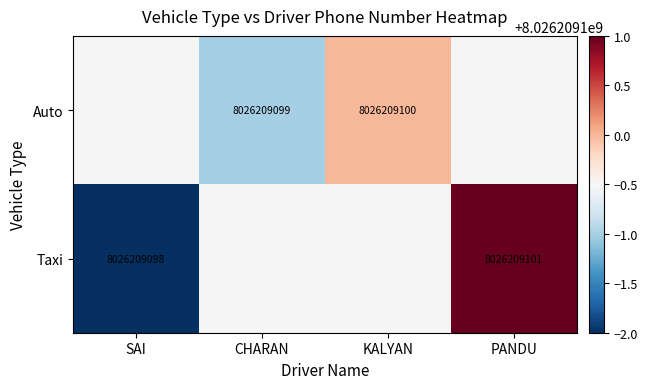

How many values in the Auto series are below 8026209100?

1